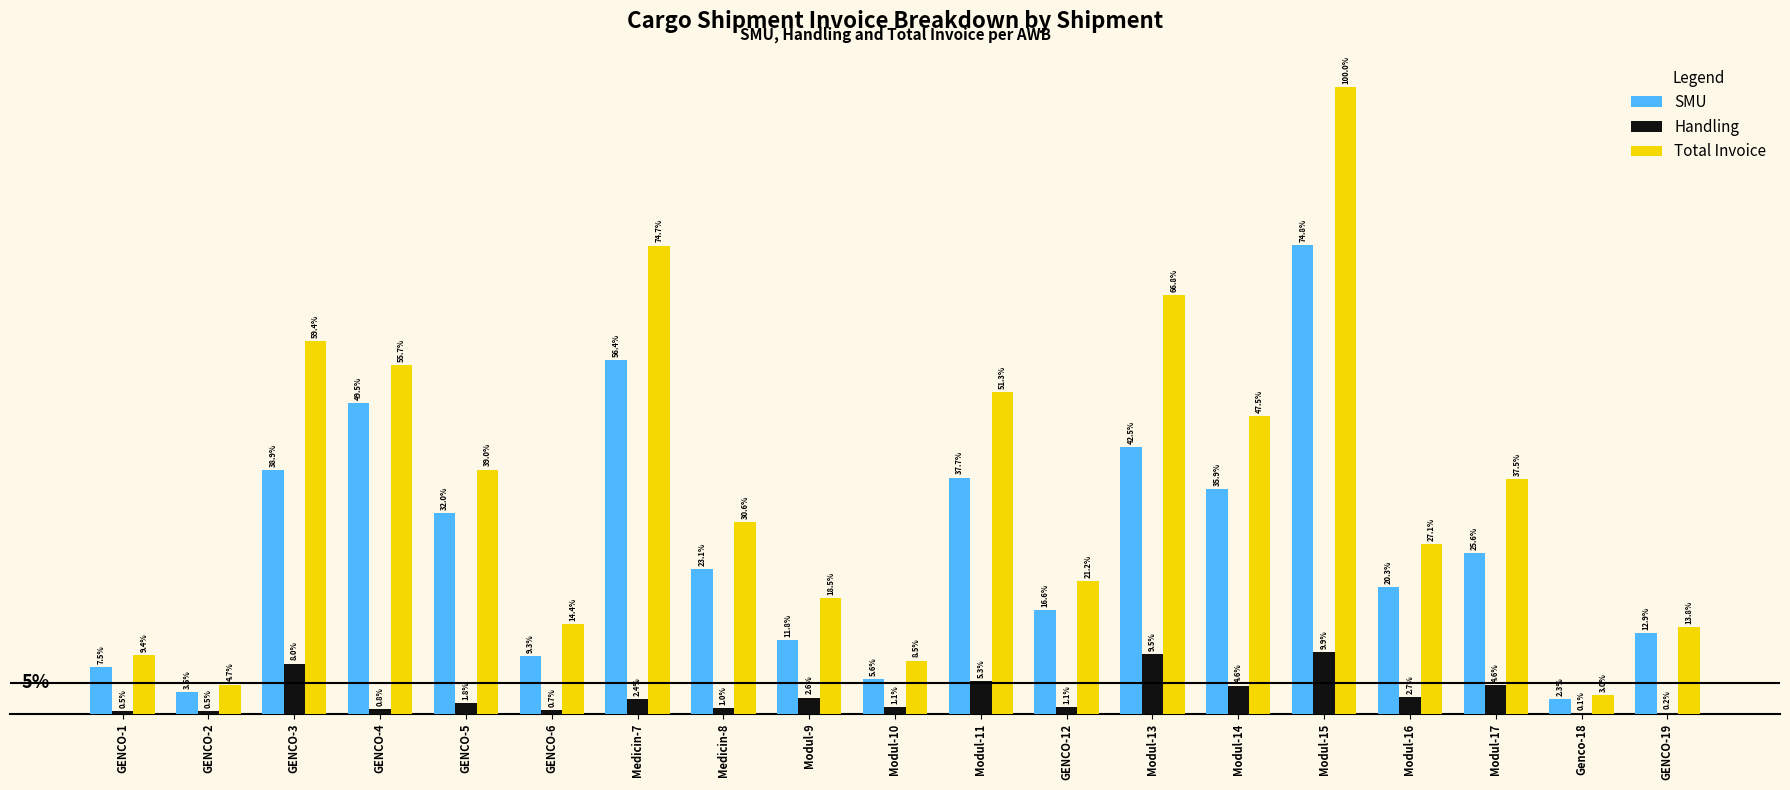

Where does the SMU series first go above 1706100?

GENCO-3